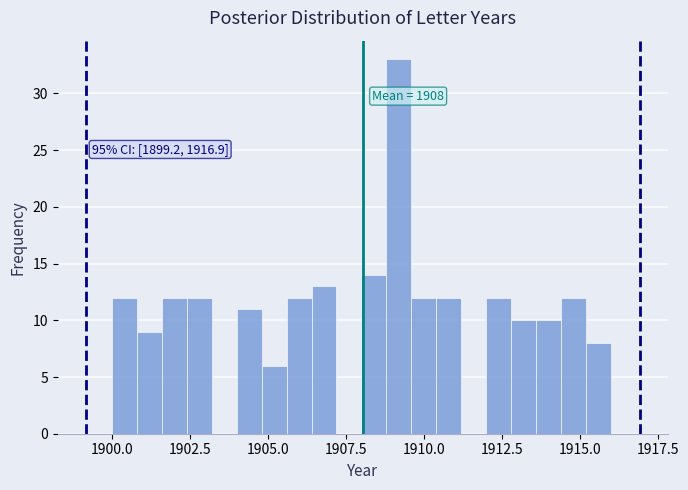

Read against the x-axis, roughly where is the centre of the tallest bar?

1909.0